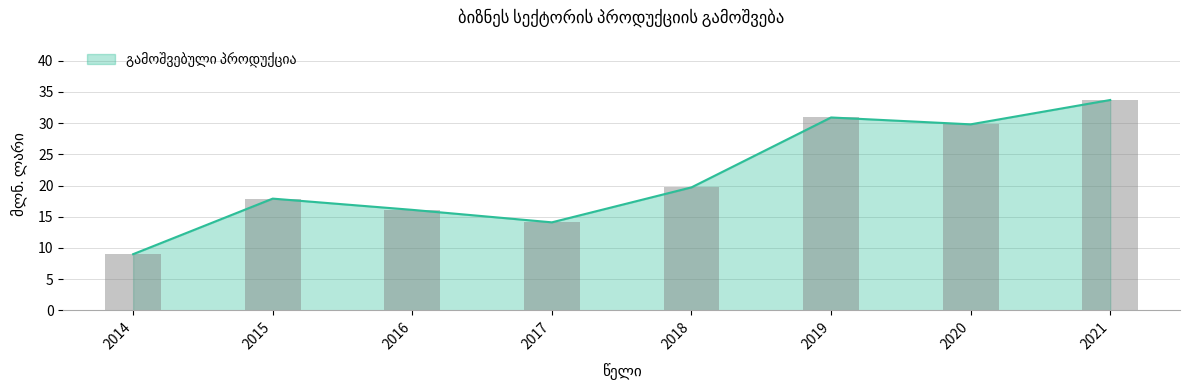

Approximately how many times larger is the value at 2019 compared to 2015?

1.7